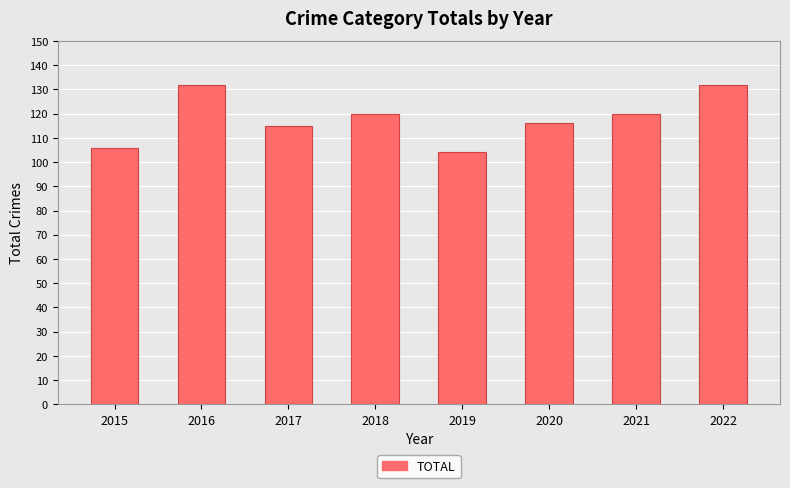

How many values are below 120?

4